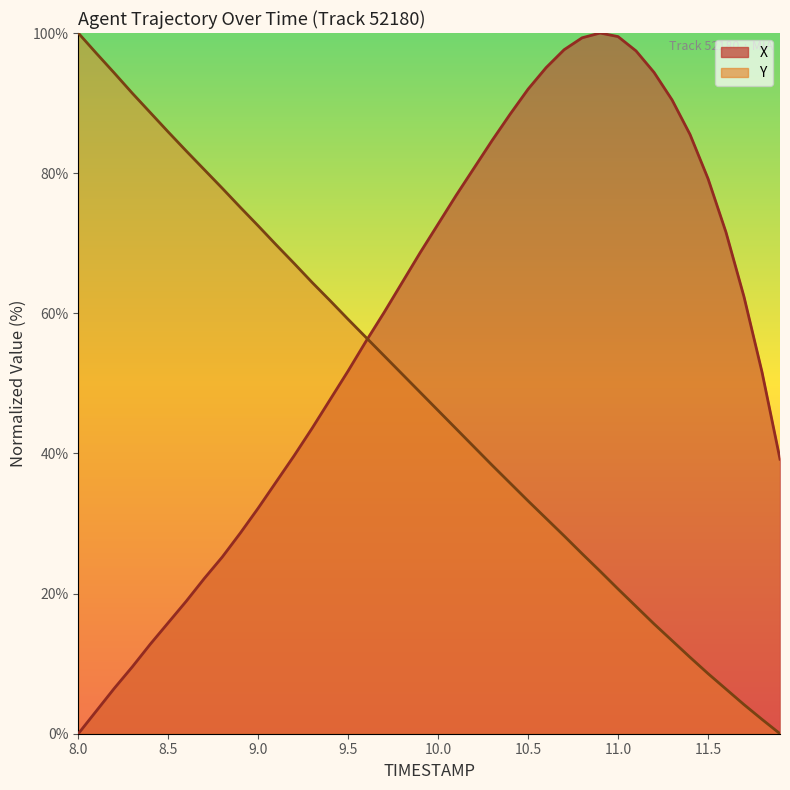

Which series has the largest range (max minus min)?

X